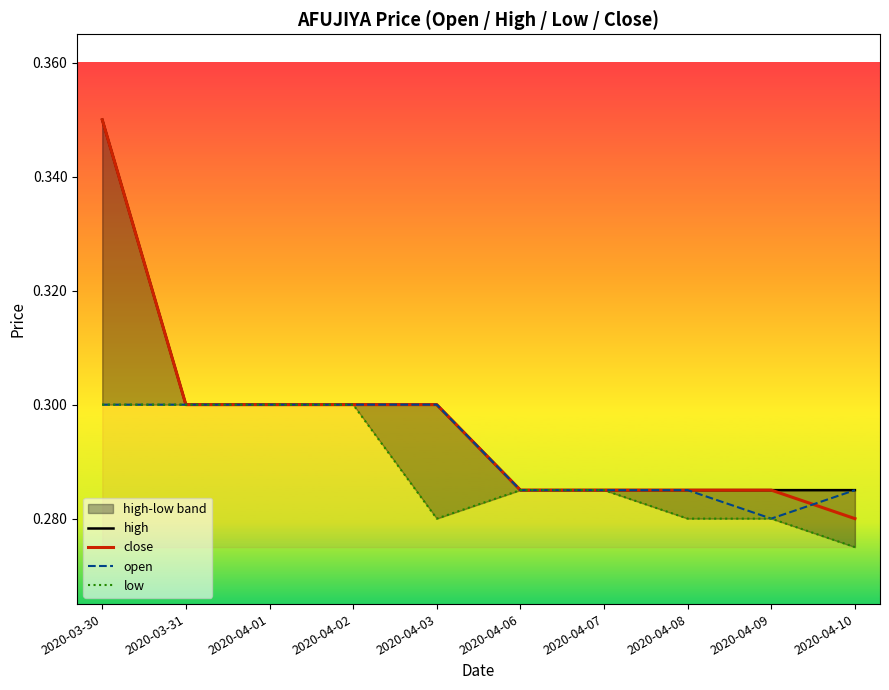

Count the number of data series in this chart.

4